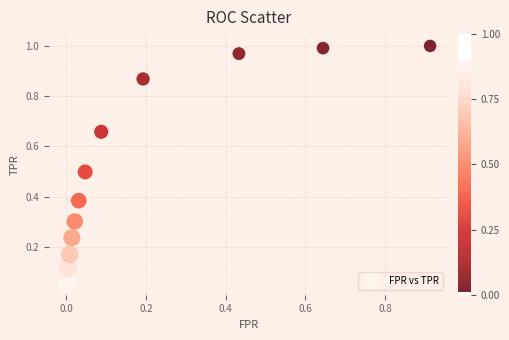

What is the average Y value?

0.5